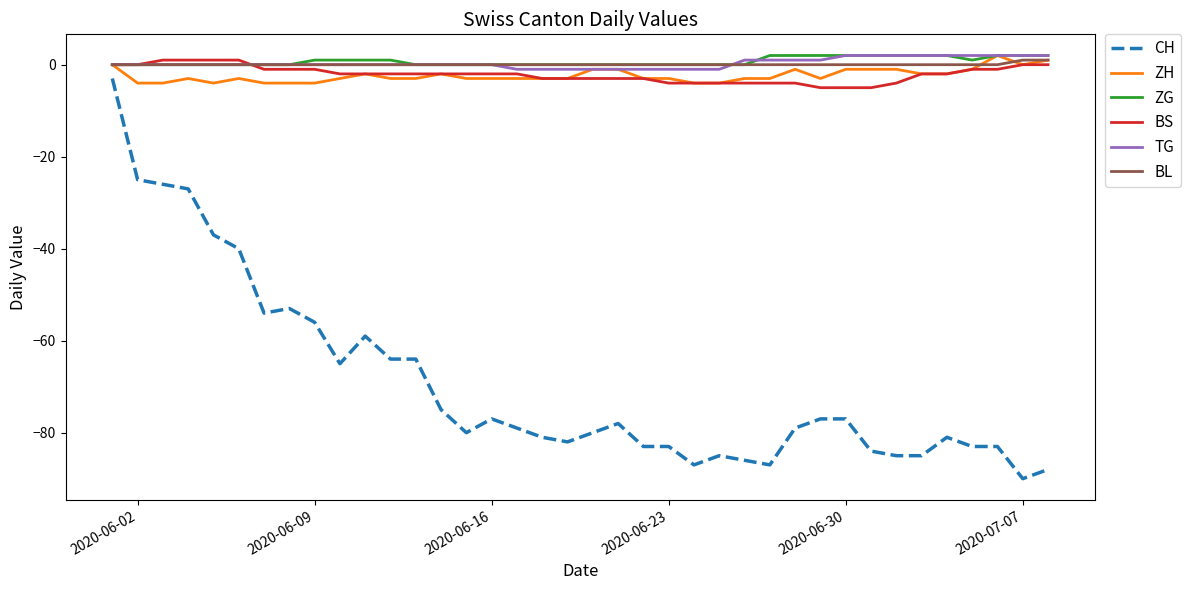

Is this an area chart (filled region under the line)?

No